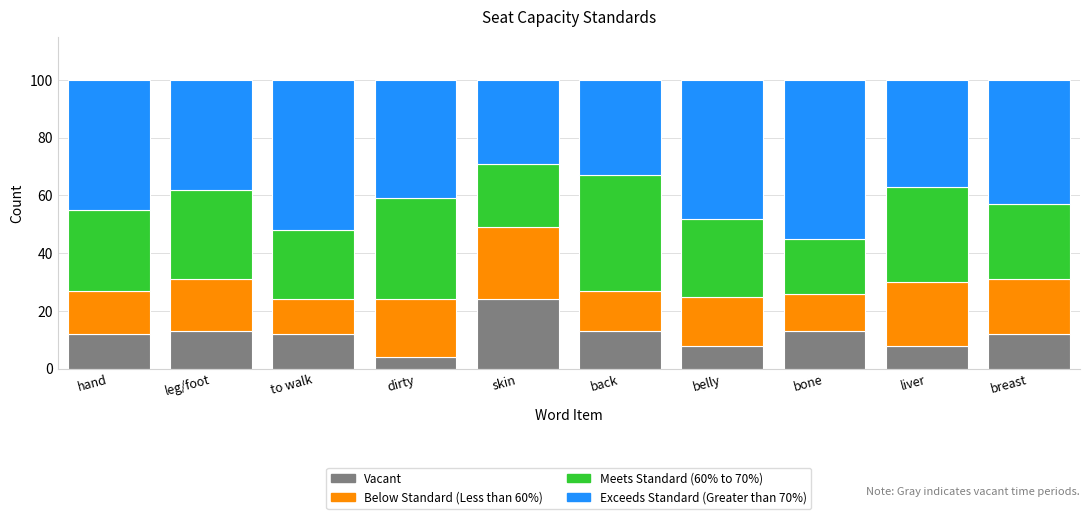

What is the sum of the Vacant values at to walk and belly?

20